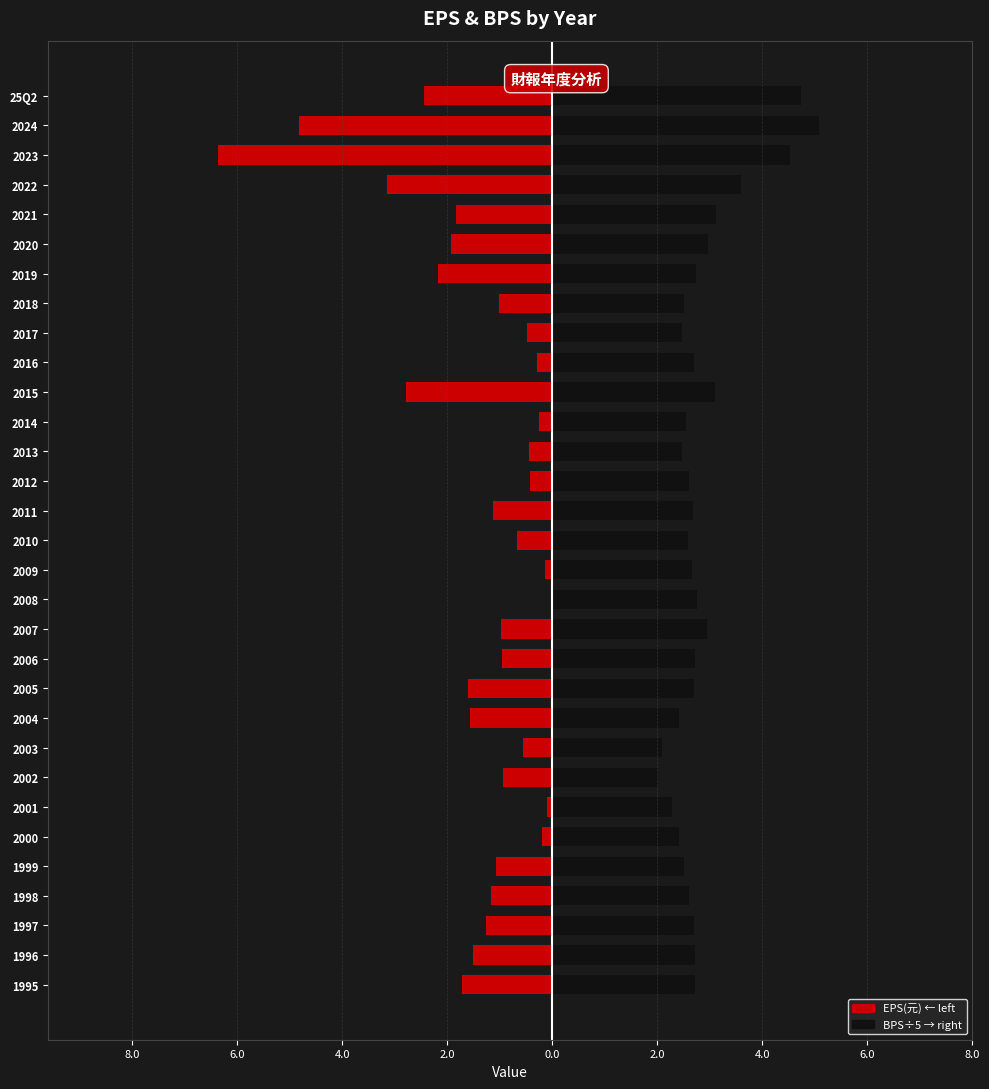

Which series has the largest total across all categories?

BPS (÷5)